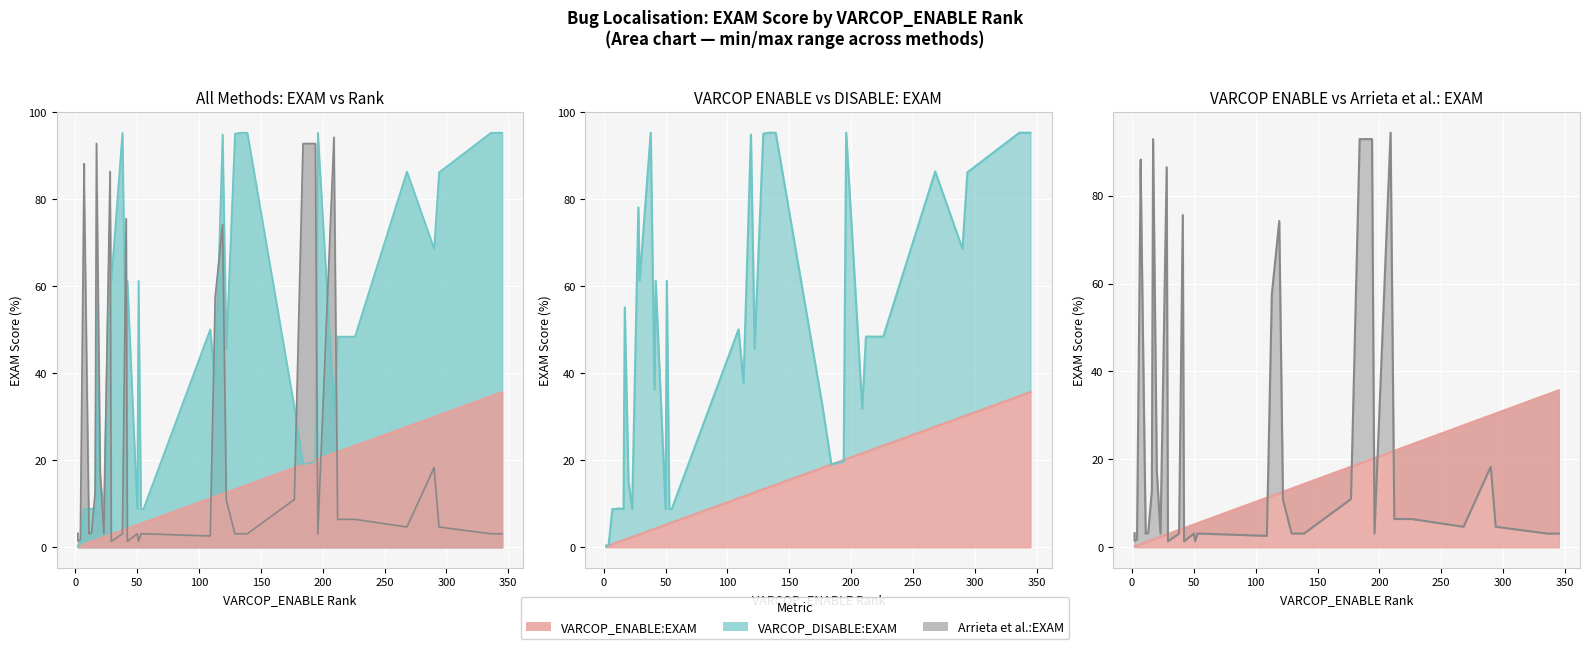

Between 18 and 28, which series saw the biggest shift?

Arrieta et al.:EXAM